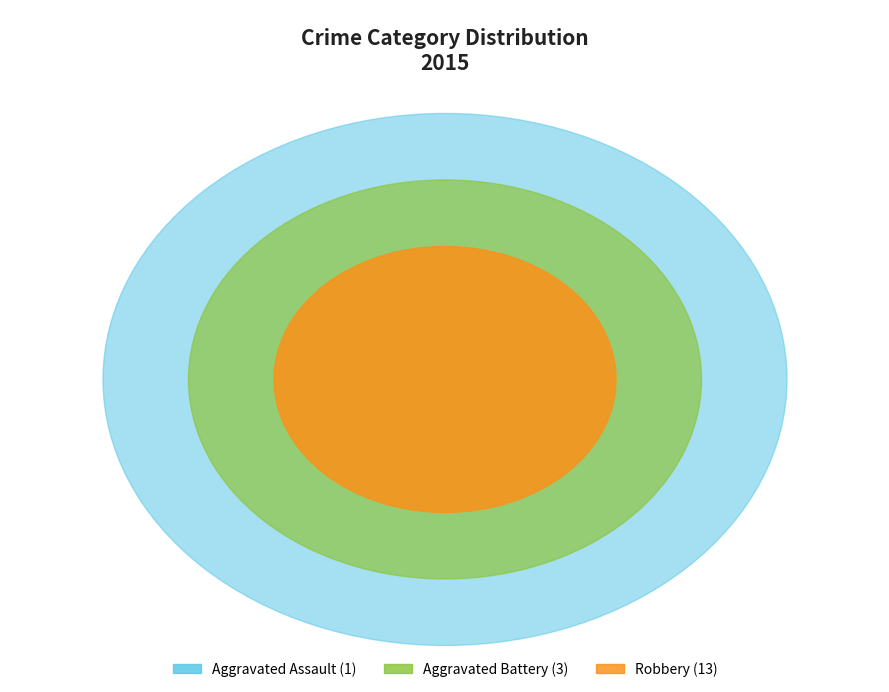

To the nearest percent, what is the difference between the Robbery and Aggravated Battery slice percentages?

59%